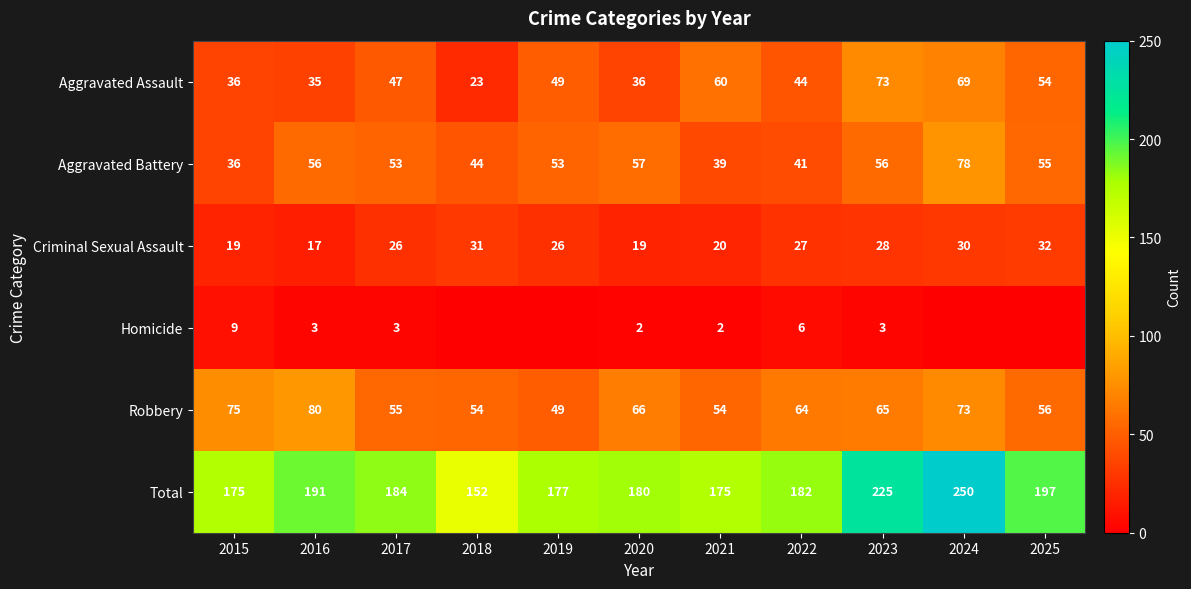

What is the difference between the highest and lowest values at 2020?

178